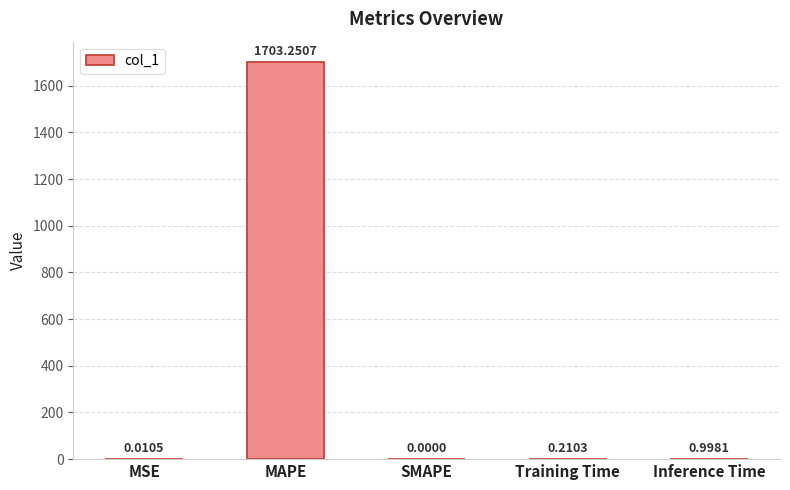

What is the change in value from MAPE to Training Time?

-1703.0